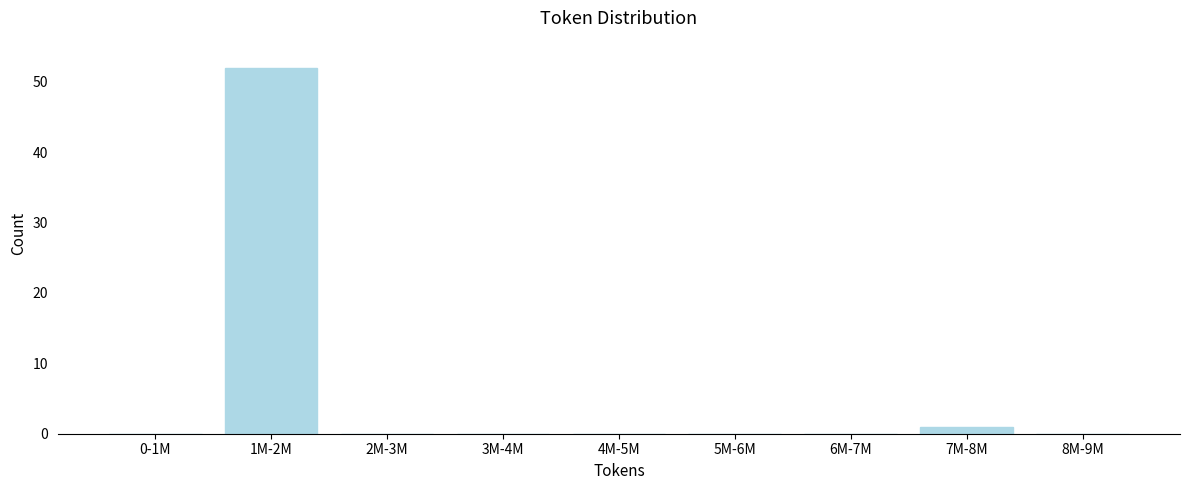

Reading left to right, extract all data points from this chart.

0-1M=0	1M-2M=52	2M-3M=0	3M-4M=0	4M-5M=0	5M-6M=0	6M-7M=0	7M-8M=1	8M-9M=0